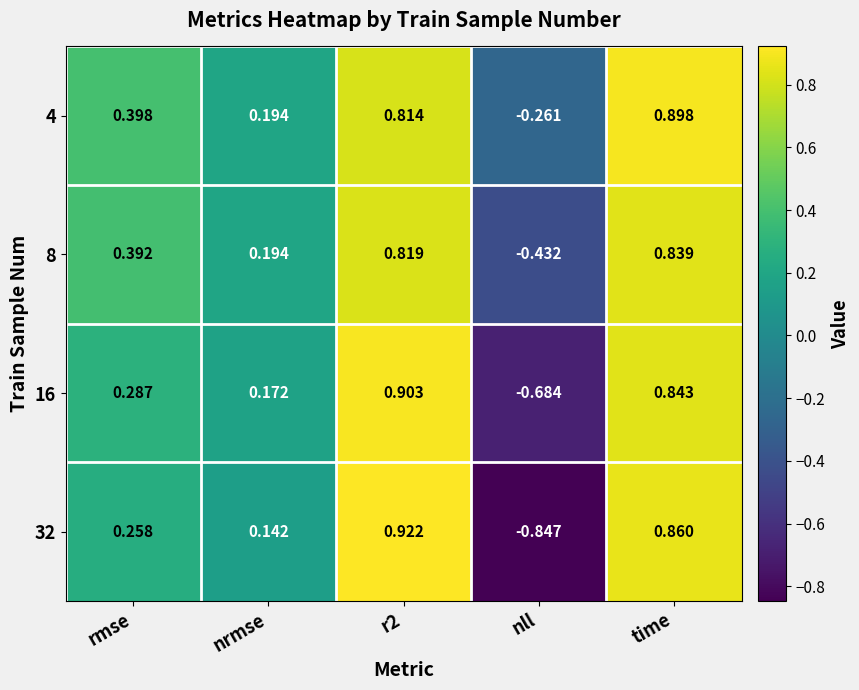

At how many categories does at least one series exceed 0?

4